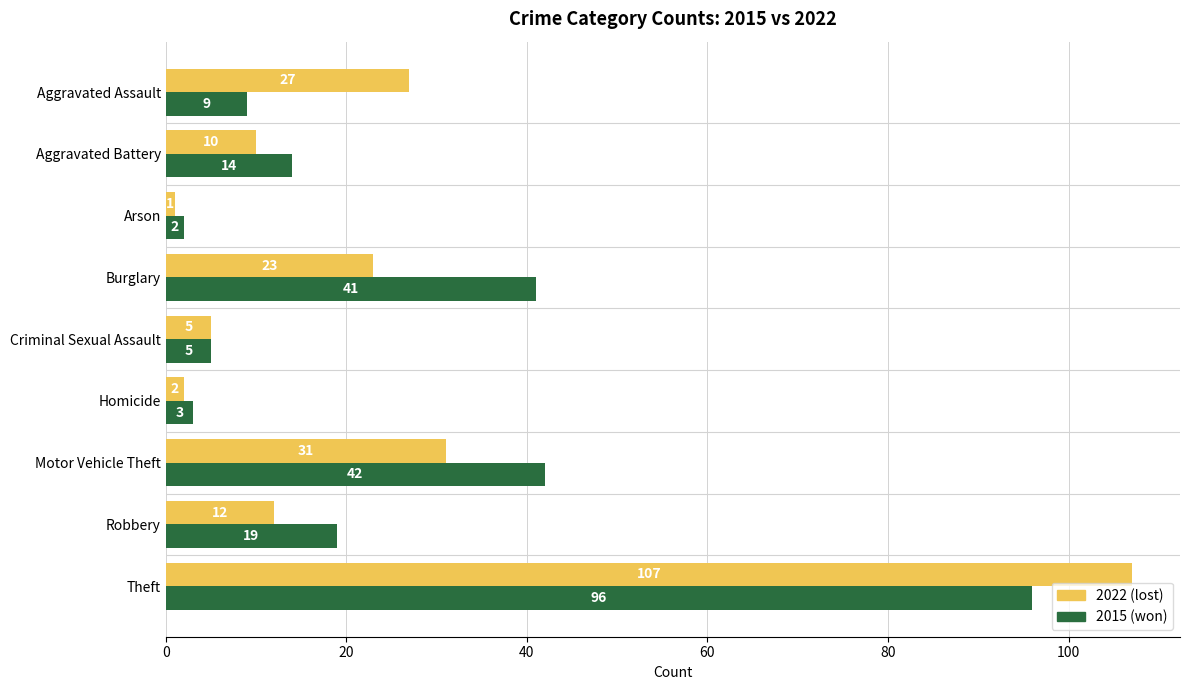

What is the maximum value shown in the chart?

107